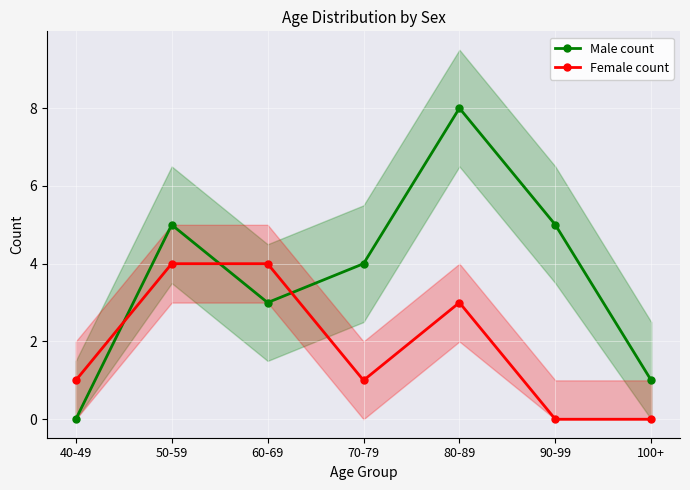

What is the value of the Male count point at the 7th from the left?

1